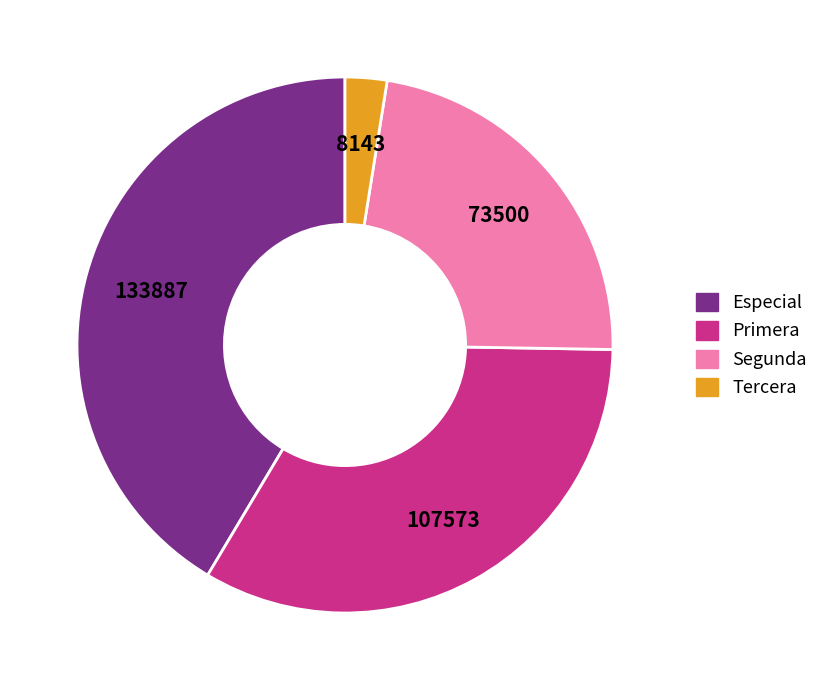

Do Segunda and Especial together represent more than half of the pie?

Yes